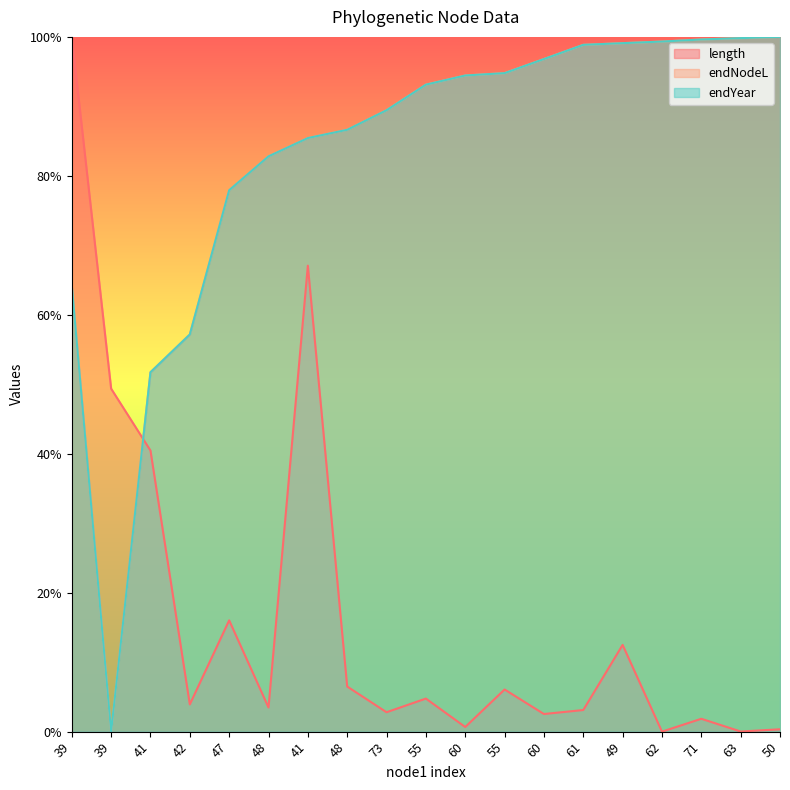

Which series has the largest total across all categories?

endYear